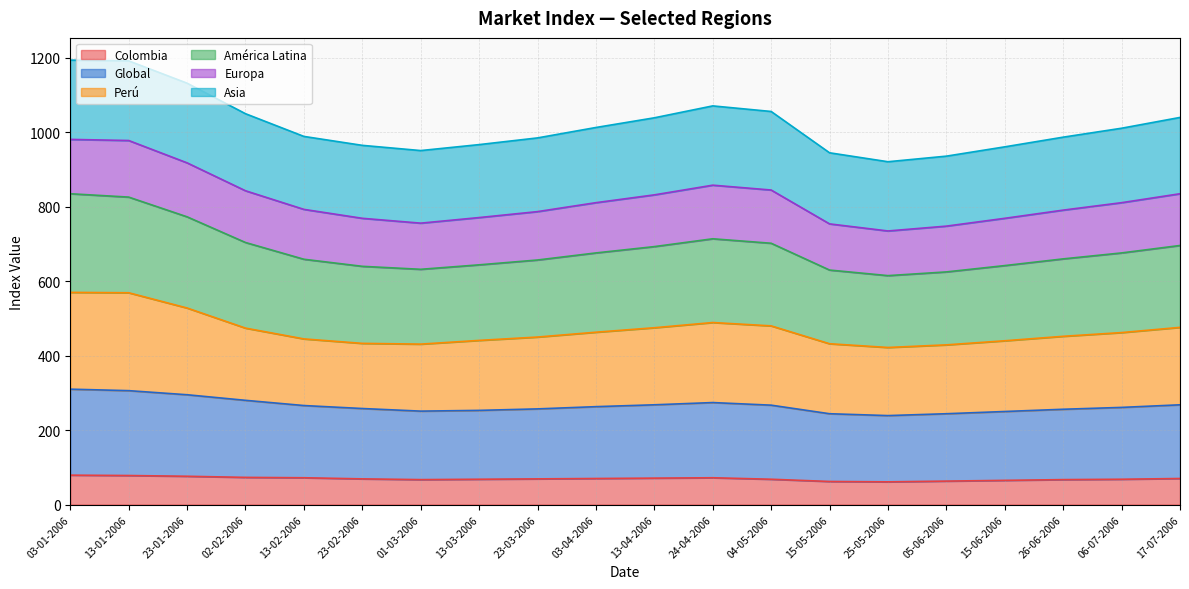

What is the minimum value for Colombia?

61